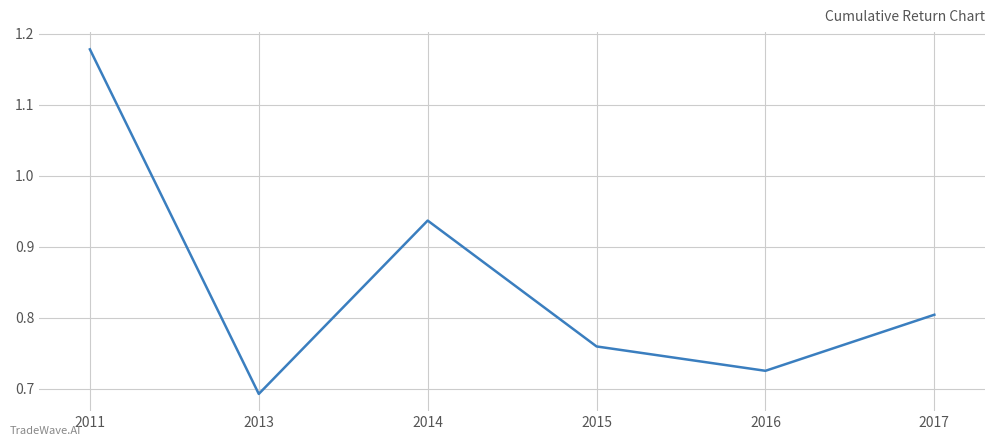

List the labels in order of value, smallest first.

2013, 2016, 2015, 2017, 2014, 2011